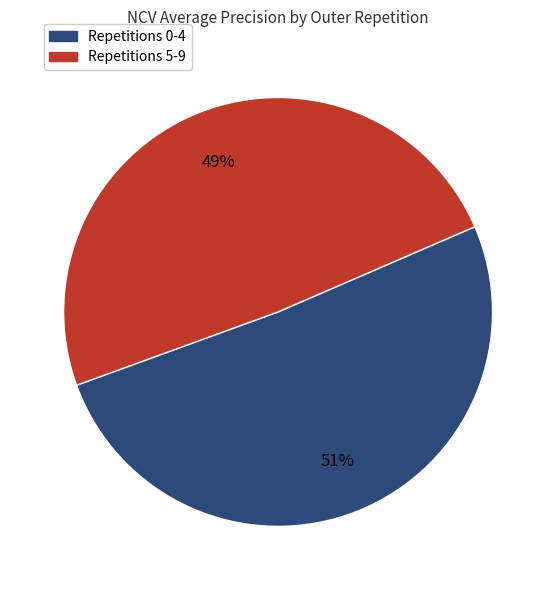

Approximately how many times larger is the value at Repetitions 5-9 compared to Repetitions 0-4?

1.0